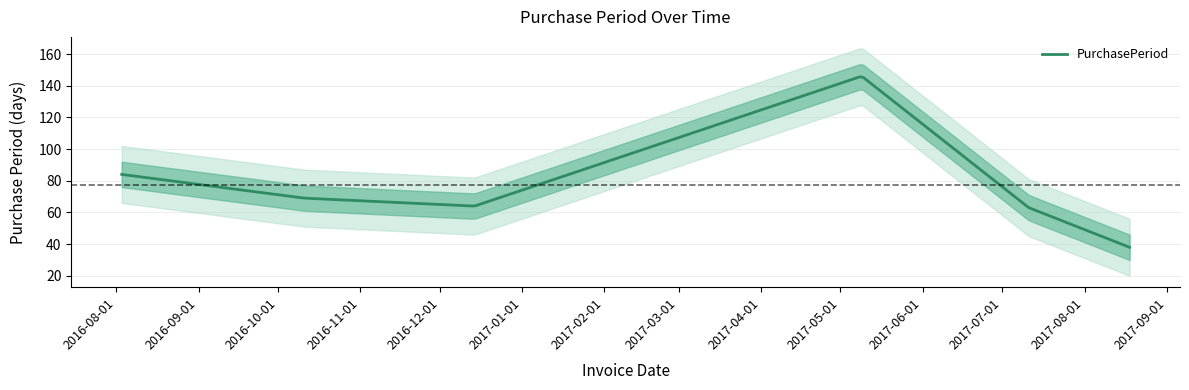

At which category does the chart reach its peak across all series?

2017-05-09